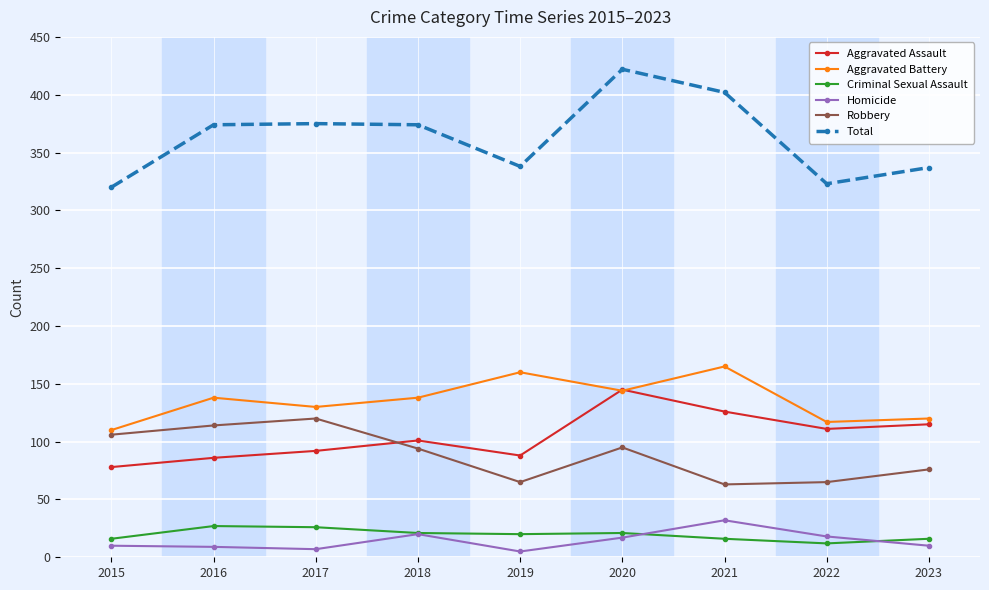

What is the difference between the Homicide values at 2020 and 2016?

8